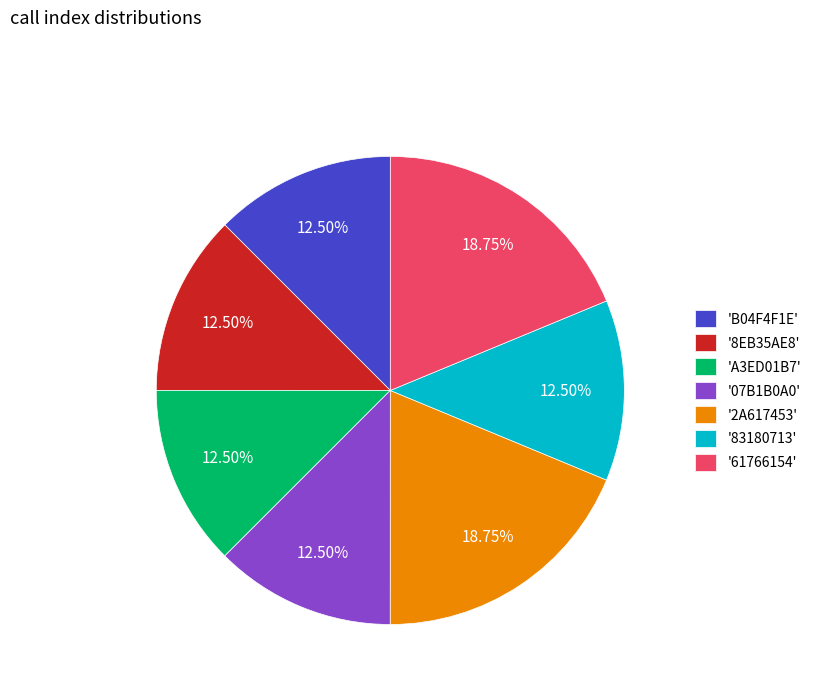

How many slices are in this pie chart?

7